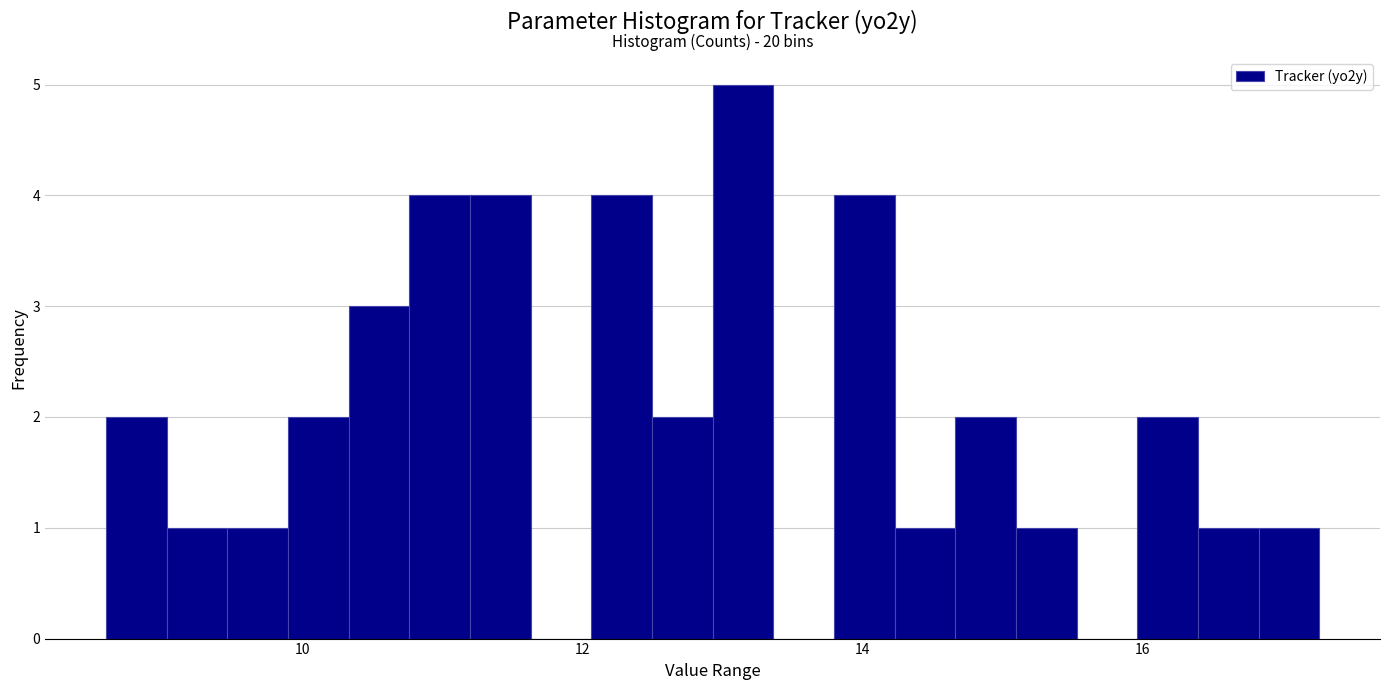

Read against the x-axis, roughly where is the centre of the tallest bar?

13.2